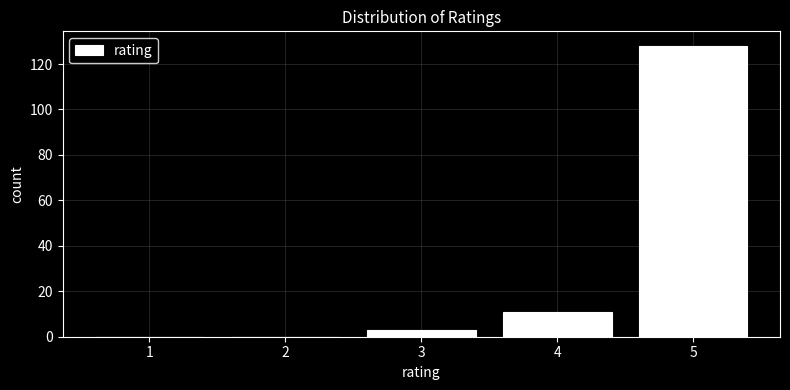

Reading left to right, extract all data points from this chart.

1=0	2=0	3=3	4=11	5=128